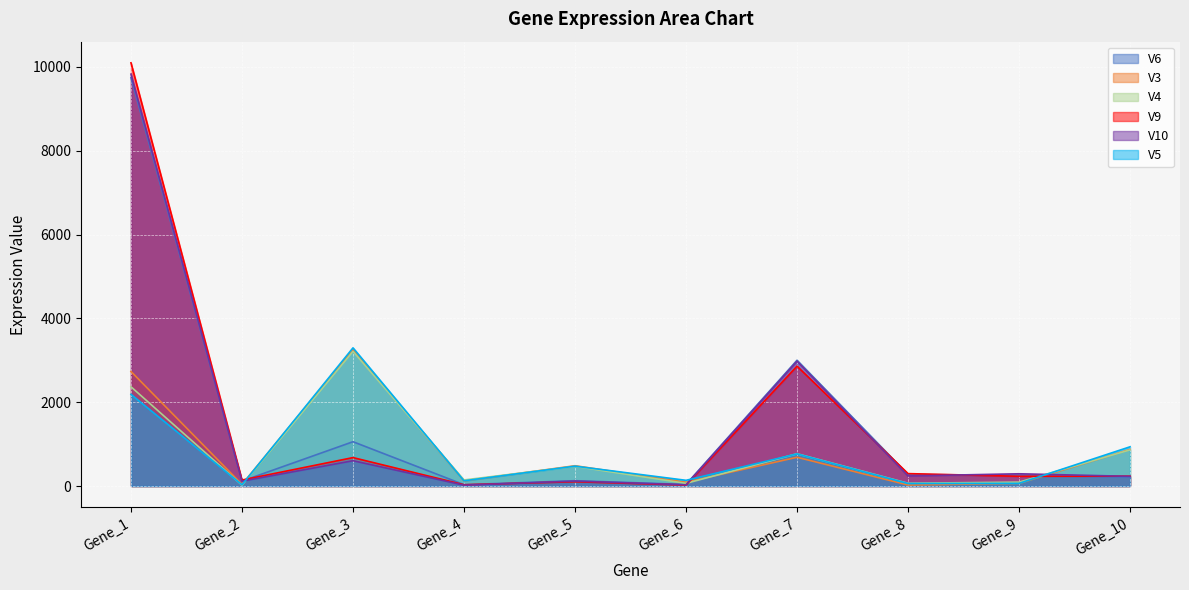

Reading left to right, extract all data points from this chart.

V6: 9743	118	1058	33	128	39	3002	277	255	212
V3: 2734	40	3259	124	485	92	687	25	63	874
V4: 2369	22	3214	146	469	64	771	67	94	863
V9: 10099	144	679	31	103	23	2861	297	233	236
V10: 9829	117	605	22	118	30	2979	241	293	232
V5: 2188	31	3298	126	475	137	768	61	64	937